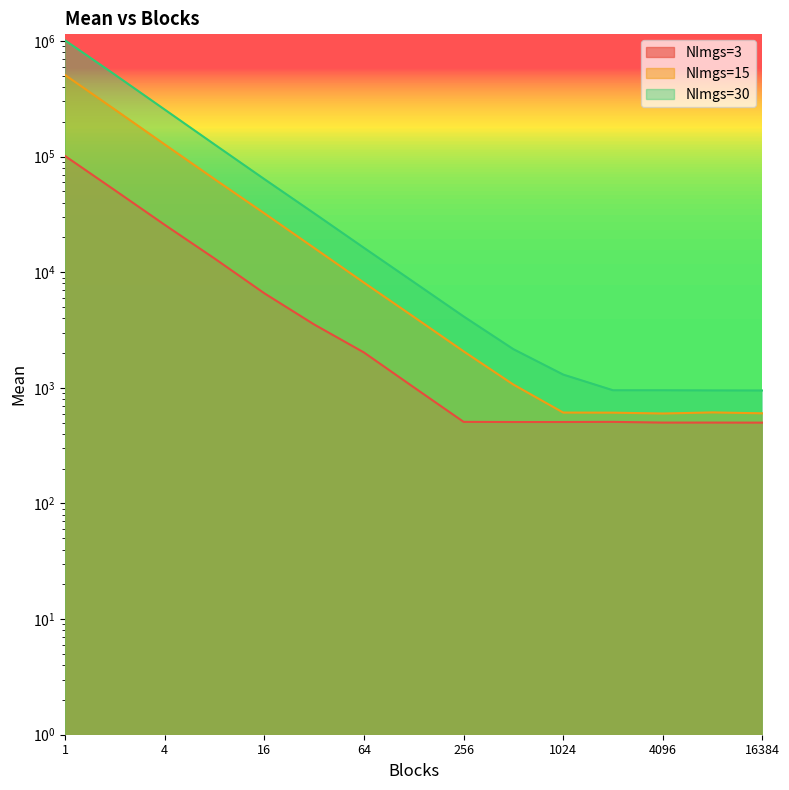

Does the chart display data point markers on the line(s)?

No